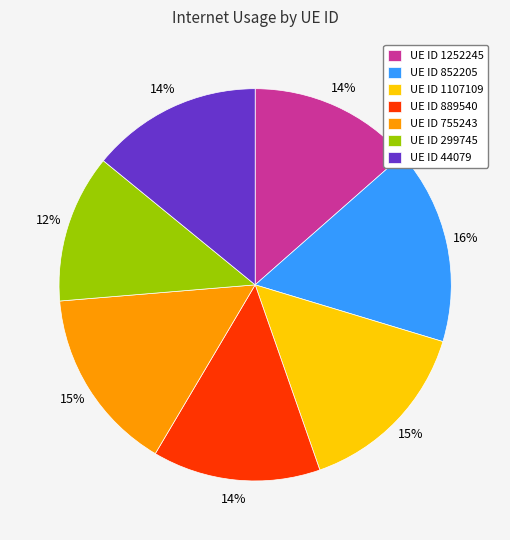

Is there a majority slice in this chart?

No